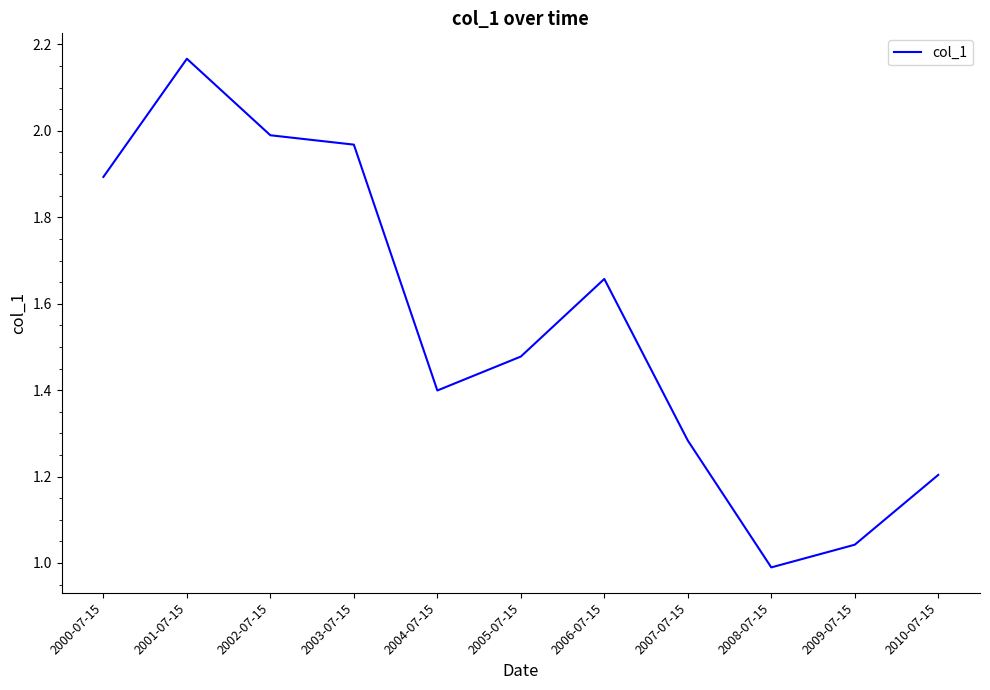

What is the sum of all values?

17.1